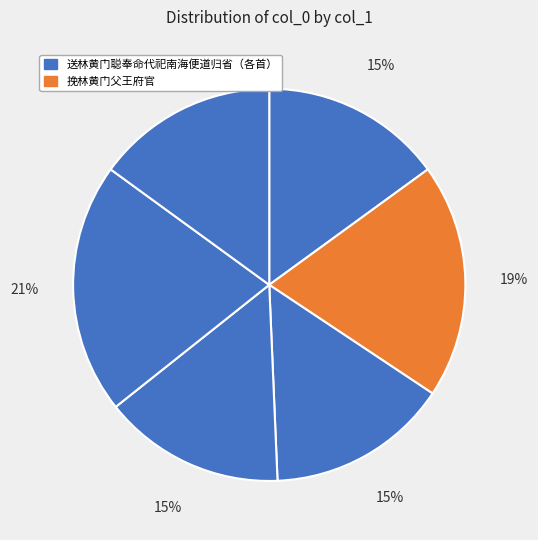

Count the number of slices in the pie.

6